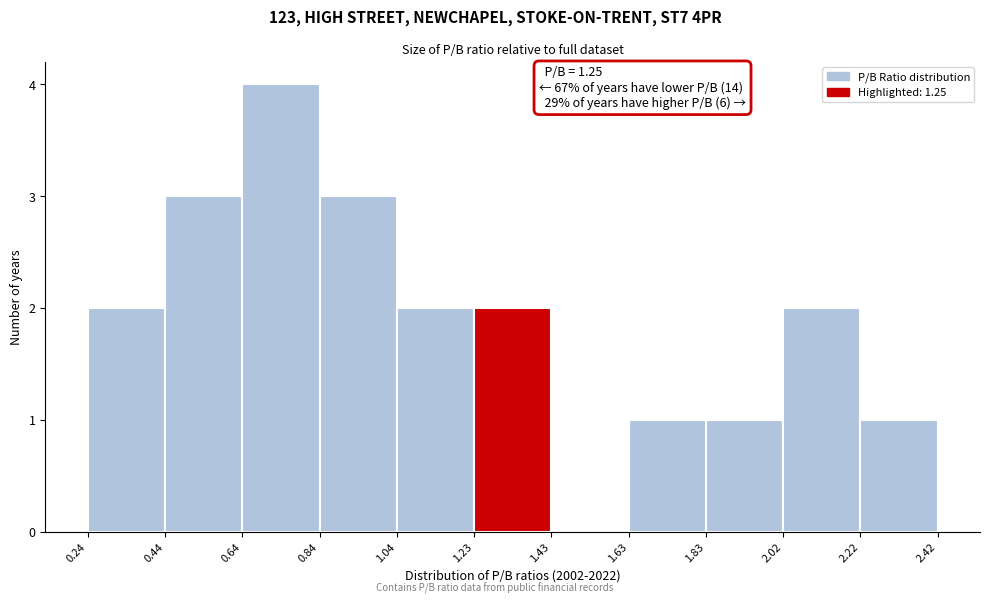

Which range on the x-axis has the tallest bar?

0.64 to 0.84